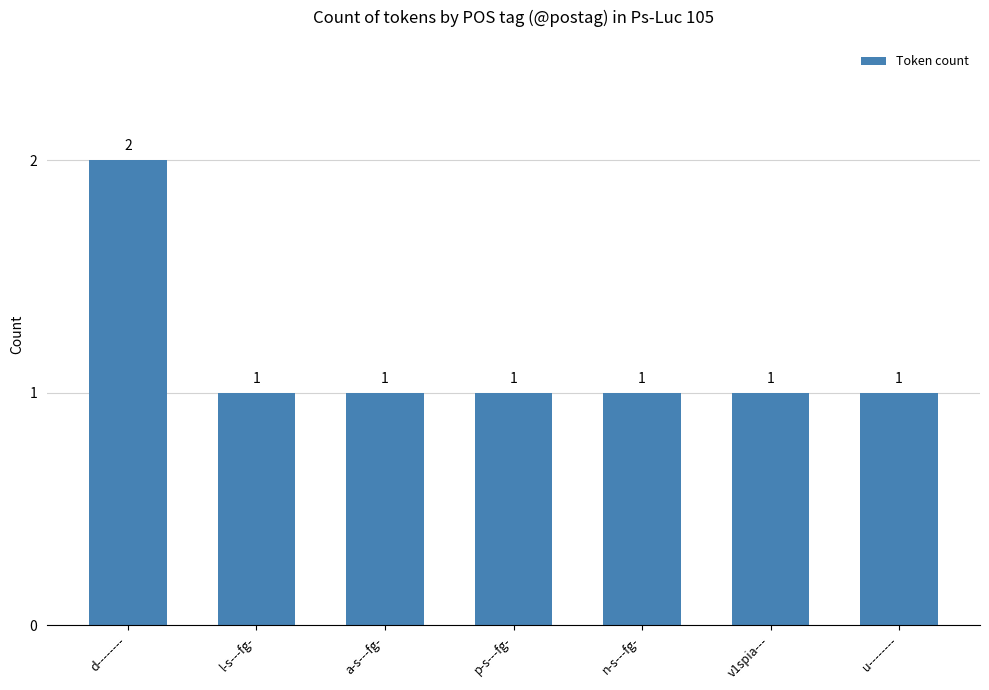

How many bars are there in total?

7